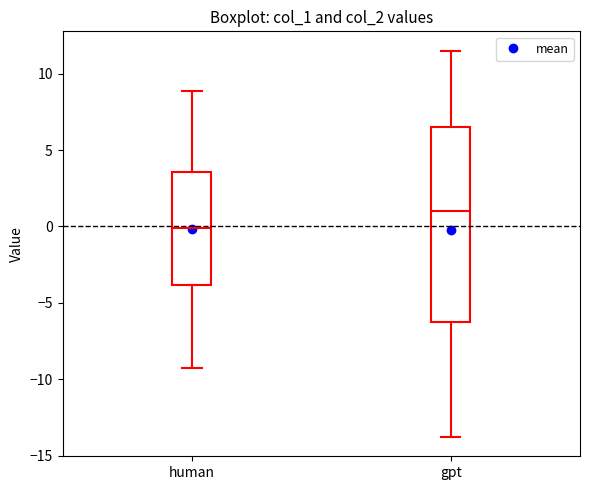

Reading left to right, transcribe this box plot: for each box, give where its median line is, the range the box spans, and where its two whiskers end, as read against the y-axis. The values are not printed on the chart, so give them approximately, as read against the axis.

human: median 0.0, box -4.0 to 3.5, whiskers -9.5 to 9.0
gpt: median 1.0, box -6.5 to 6.5, whiskers -14.0 to 11.5